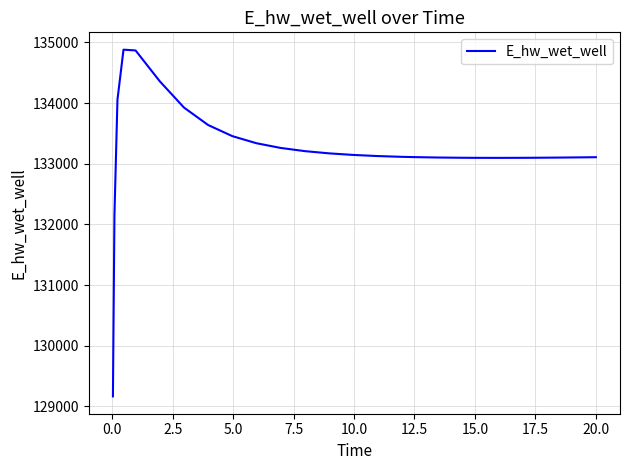

What is the minimum value shown in the chart?

129163.9